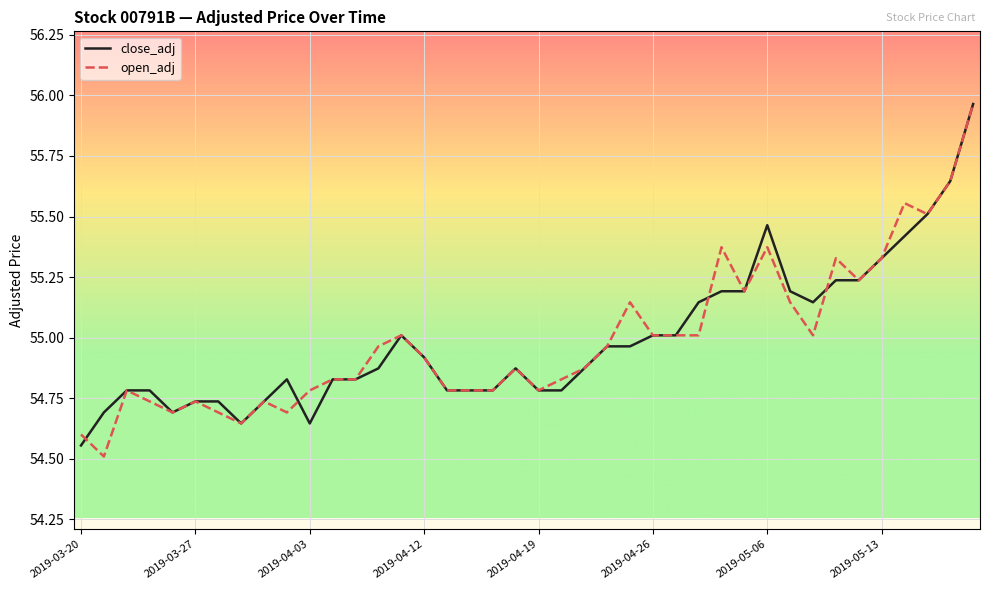

What is the minimum value shown in the chart?

54.5